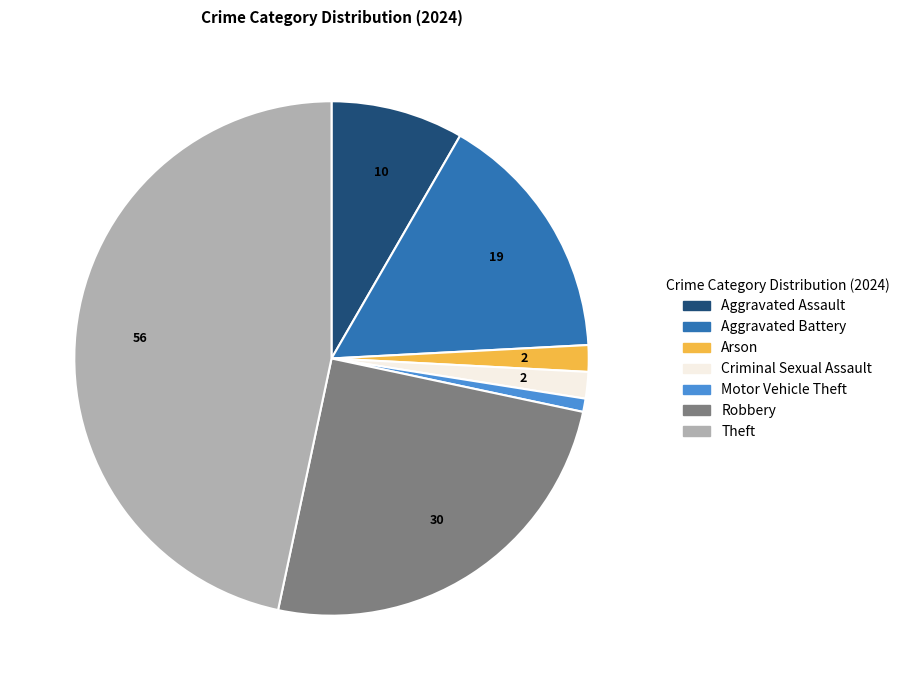

Is there any slice that represents more than half of the pie?

No